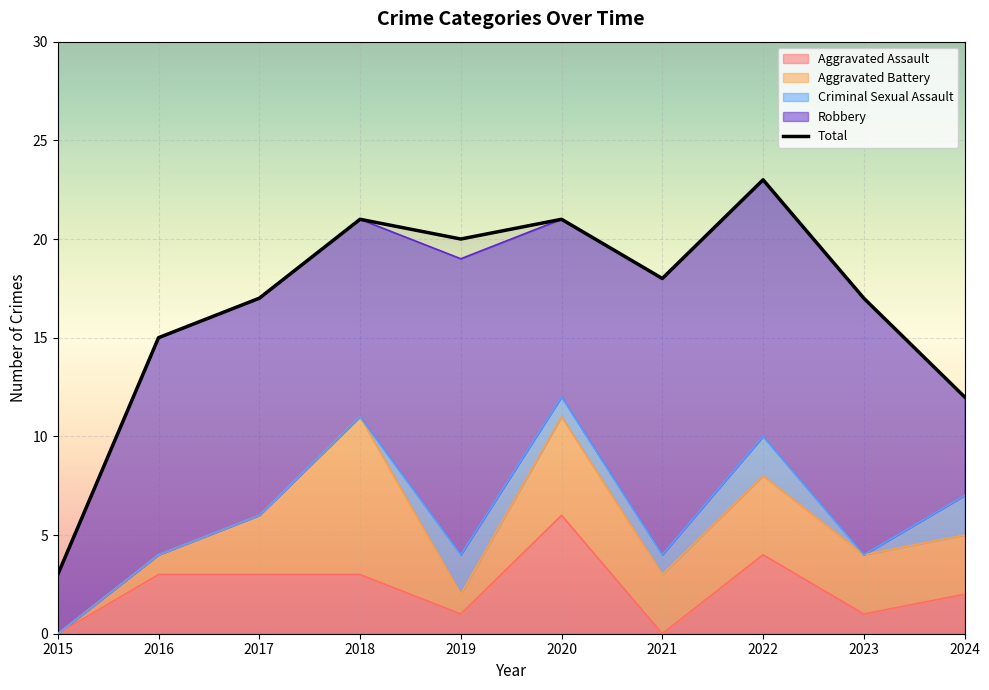

How many distinct data groups are displayed?

5